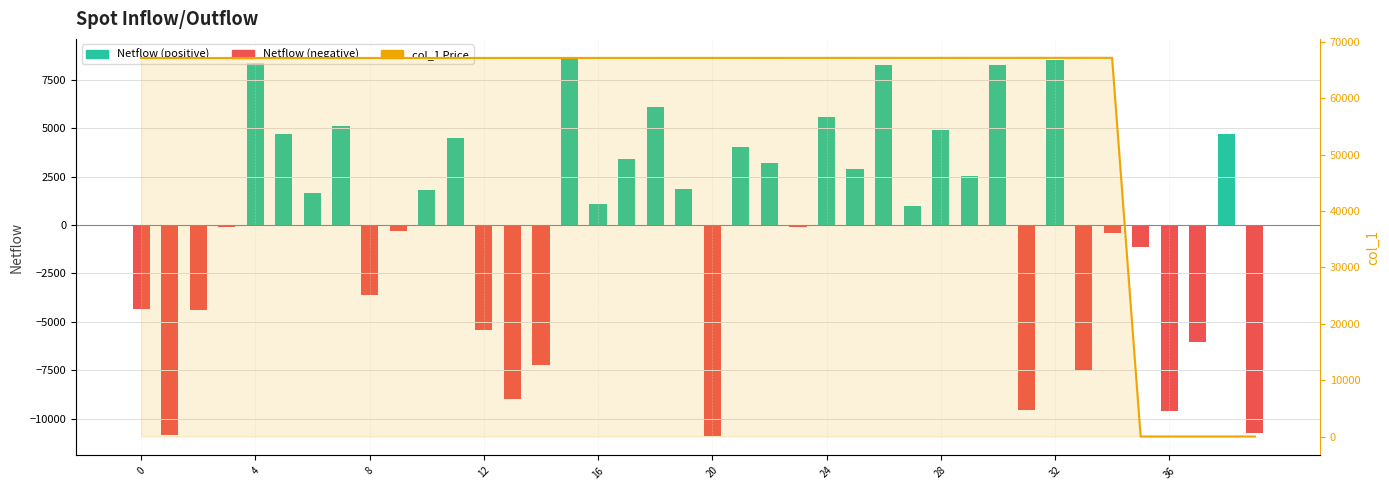

What is the average value of the Netflow (negative) series?

-2528.7